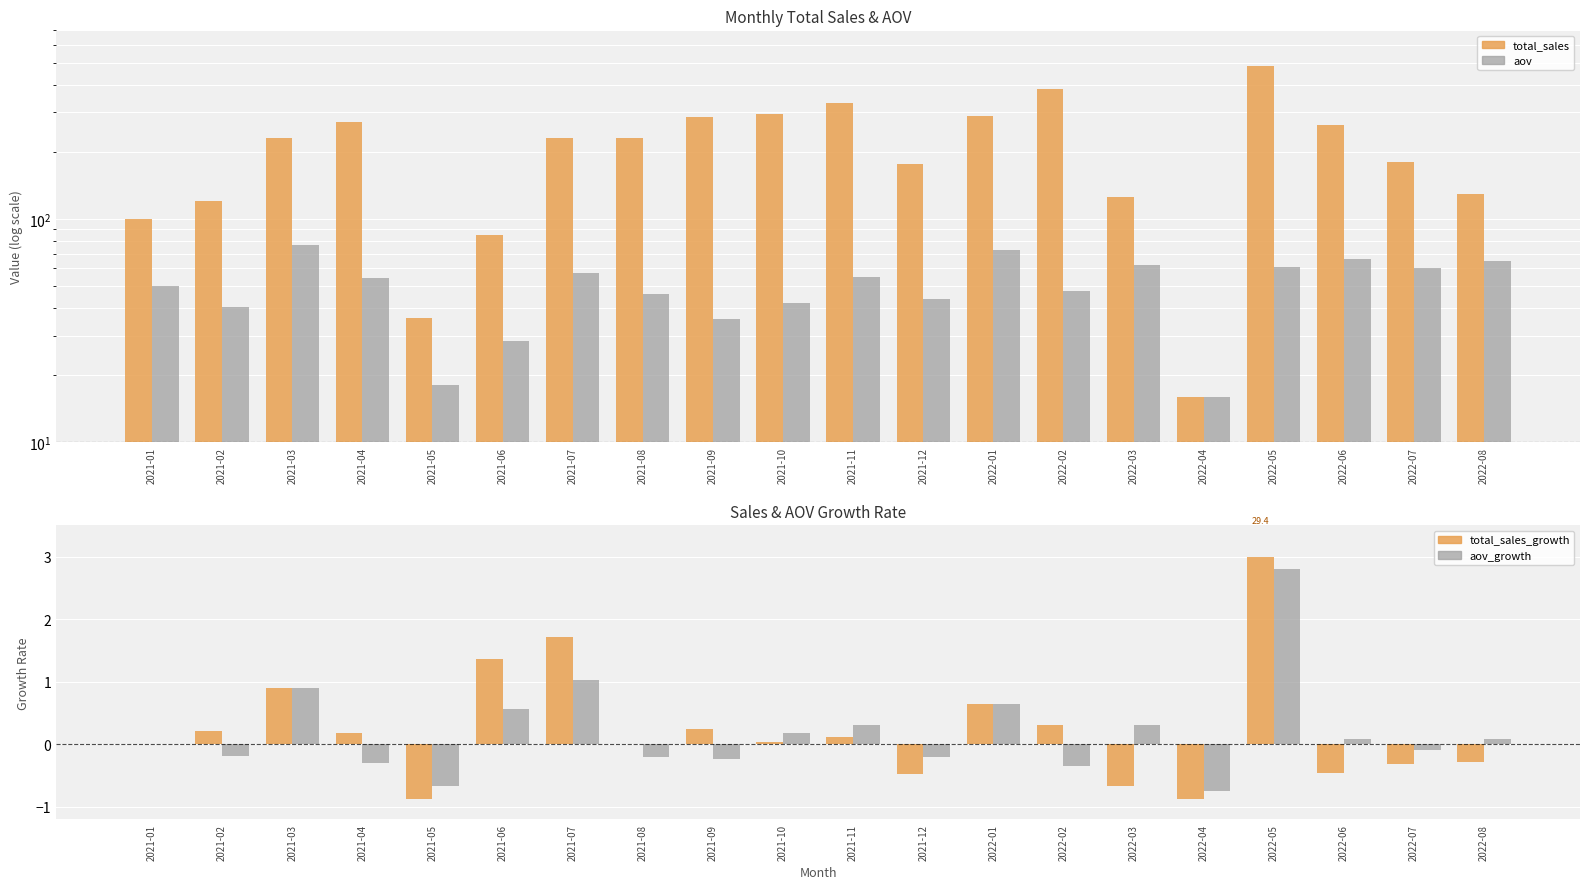

At which label does total_sales_growth reach its minimum?

2021-05